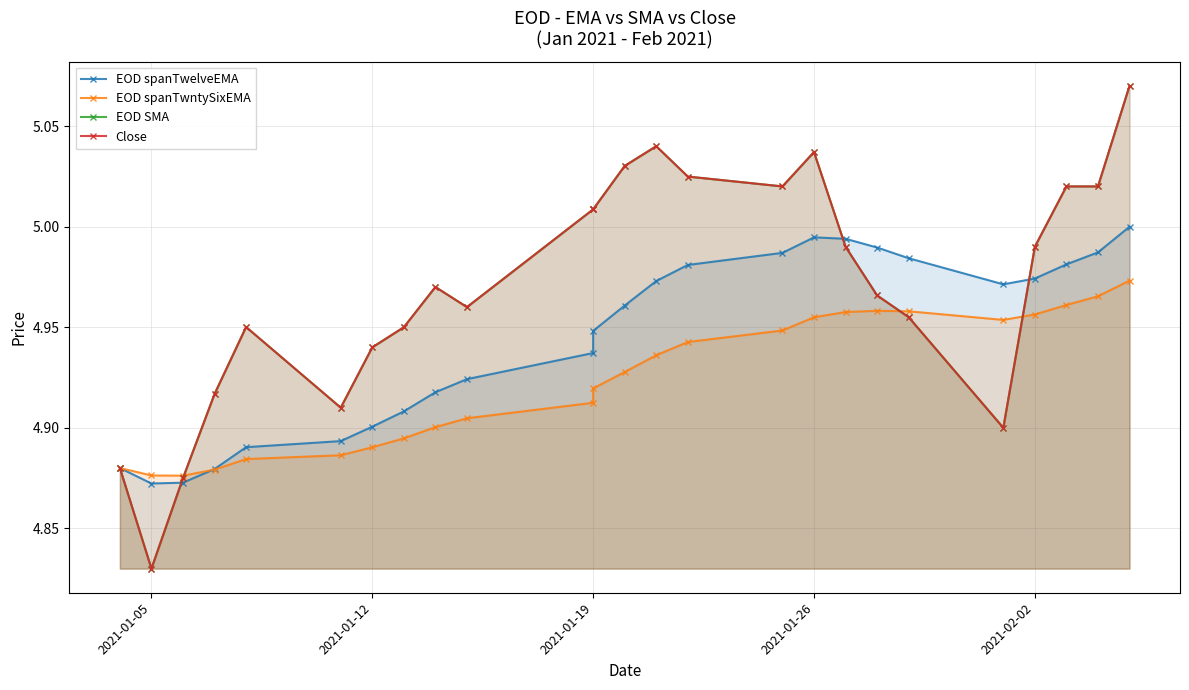

What is the average value of the EOD spanTwntySixEMA series?

4.9